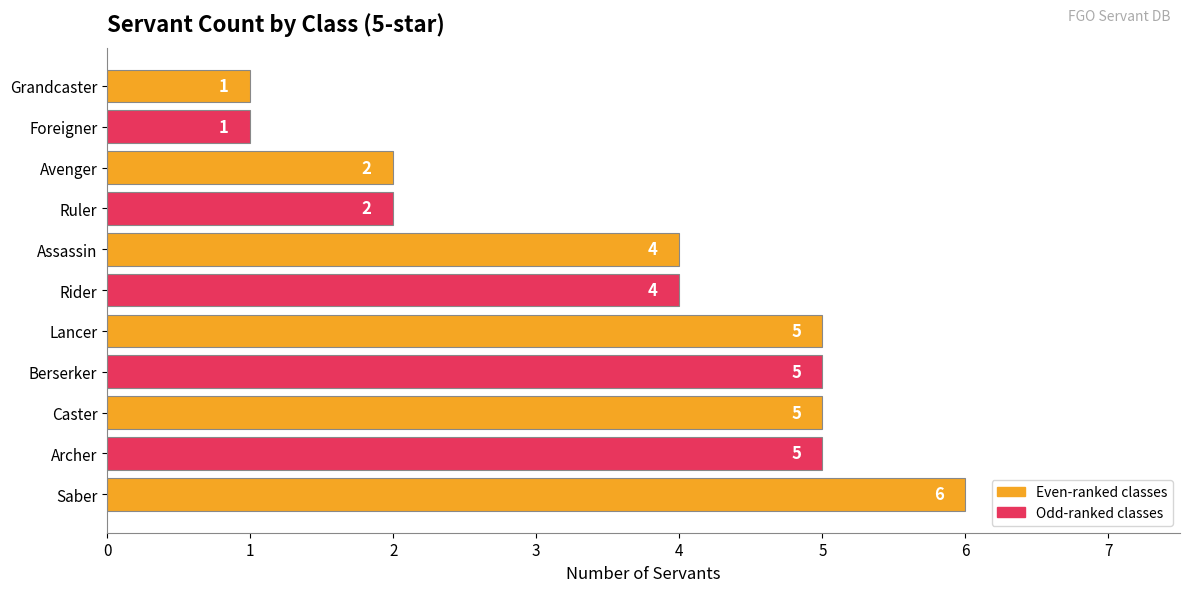

What is the change in value from Rider to Grandcaster?

-3